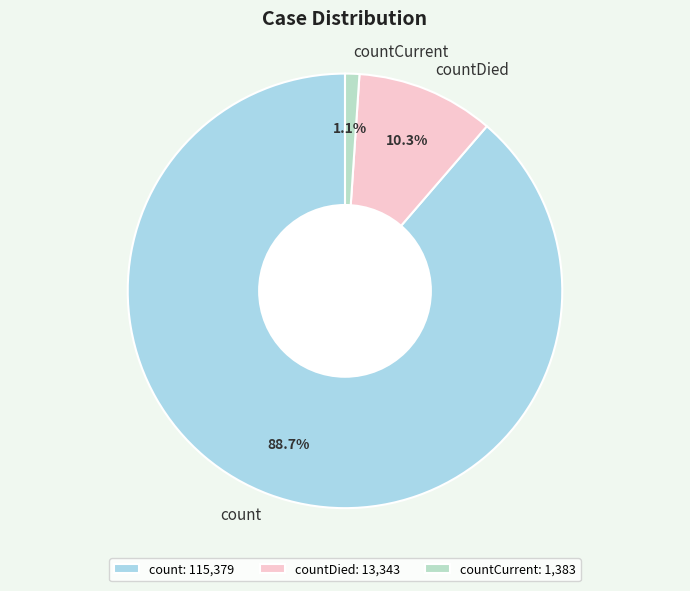

The count slice represents 98% of the pie. True or false?

False